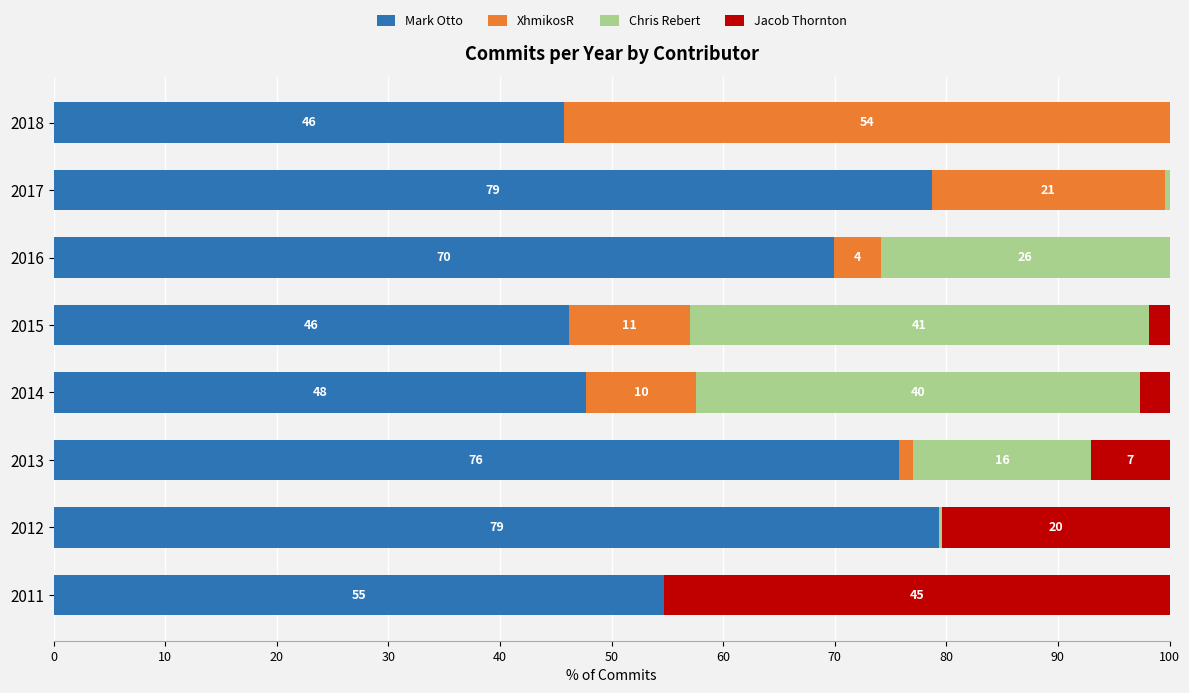

What is the value of the XhmikosR bar at the 8th from the left?

54.3